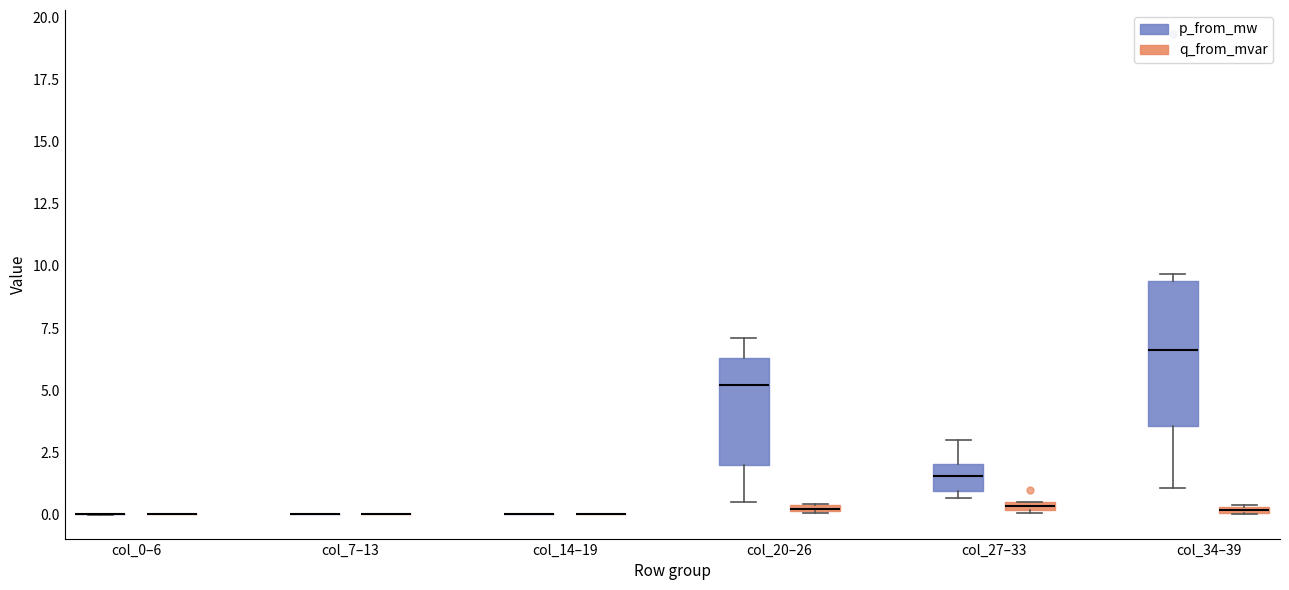

Comparing the boxes themselves (not the whiskers), which one is the tallest?

col_34–39 (p_from_mw)